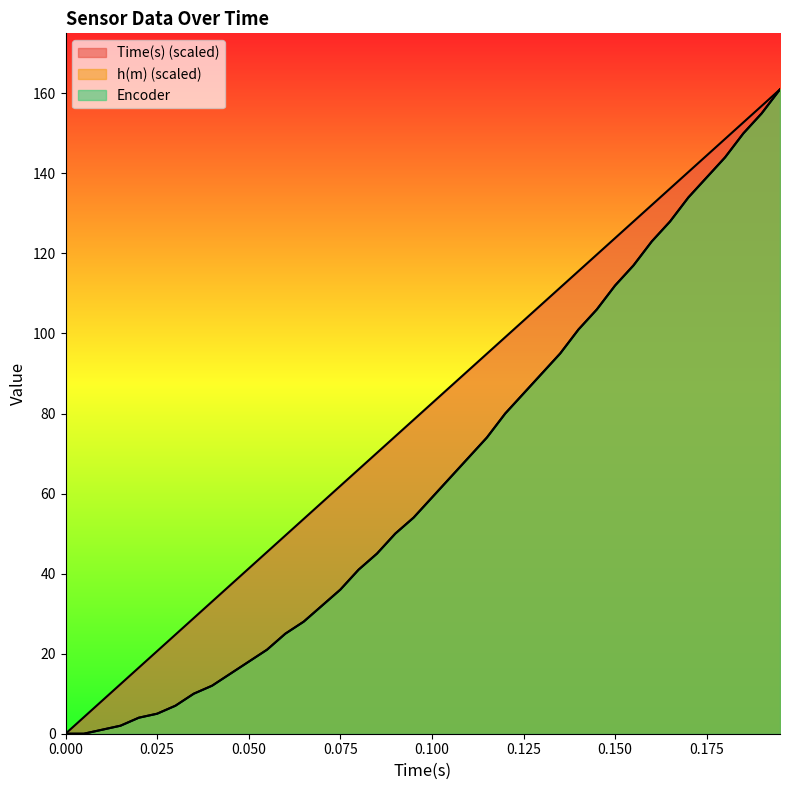

True or false: Time(s) has a value of 123.8 at 0.150.

True